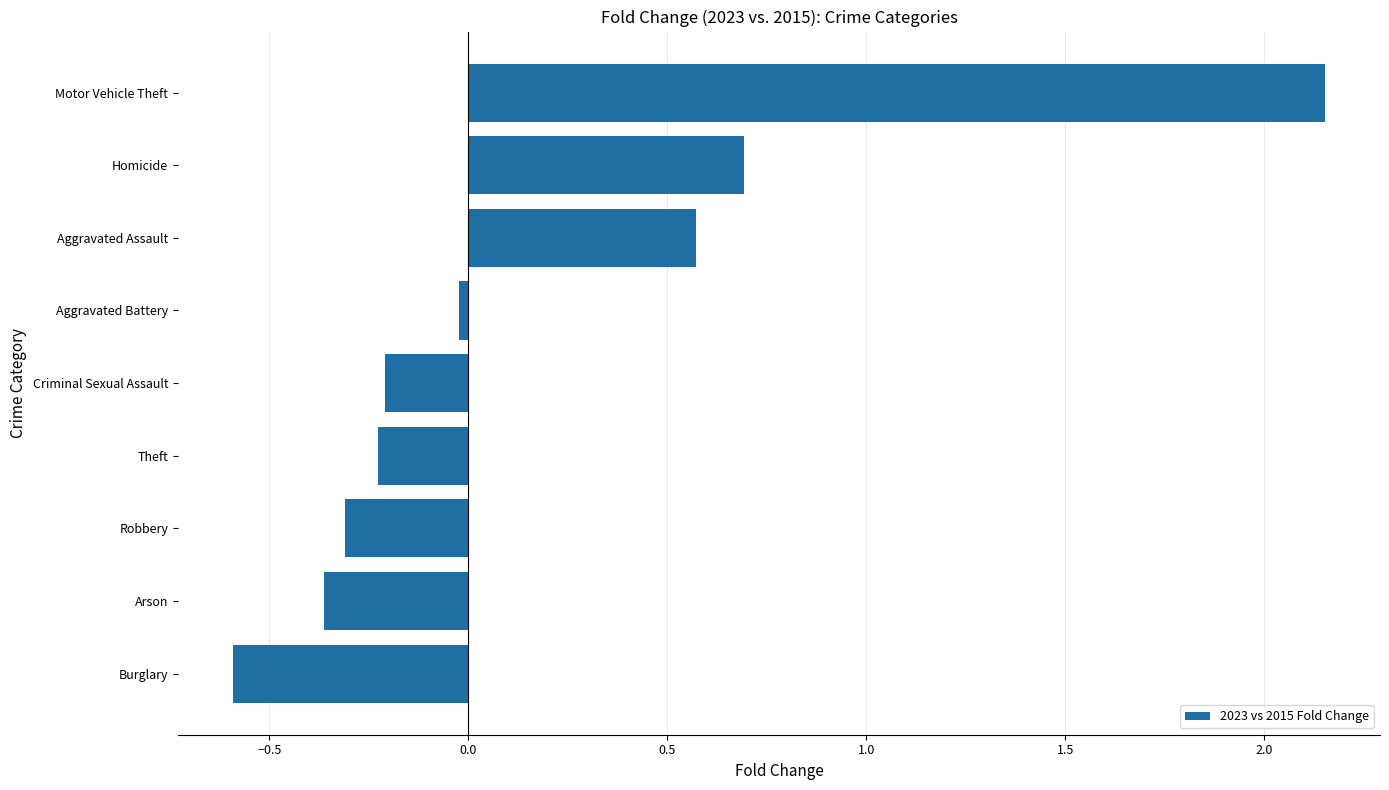

Is it true that the value at Criminal Sexual Assault is -0.1?

False